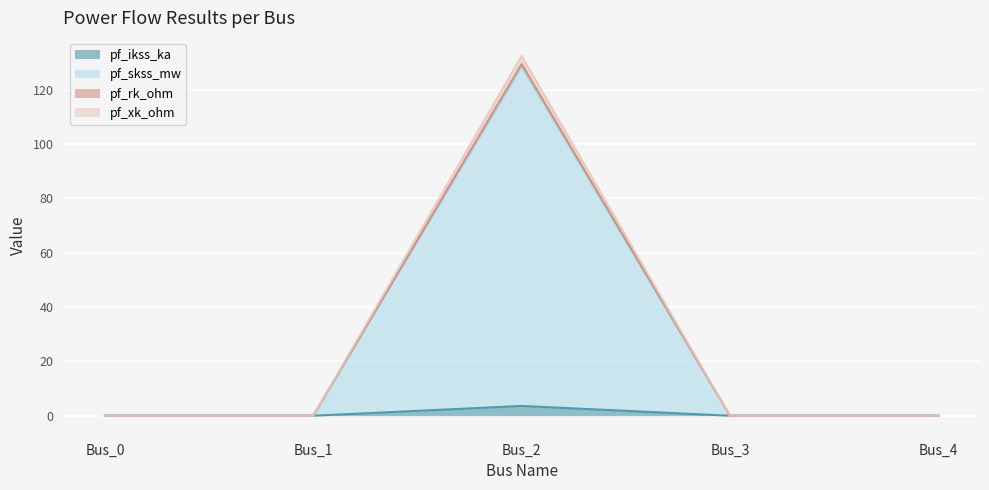

Which category has the lowest value across all series?

Bus_0